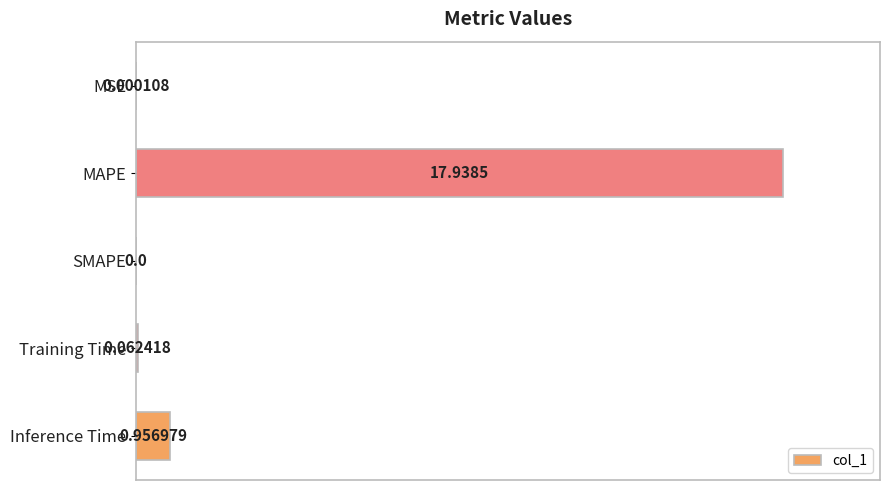

At which label is the value closest to 0?

SMAPE